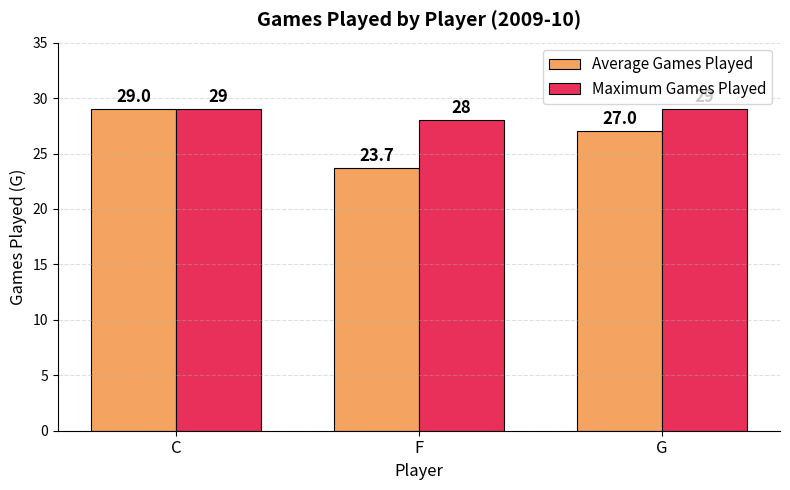

Is the value of Maximum Games Played at F greater than the value of Average Games Played at F?

Yes